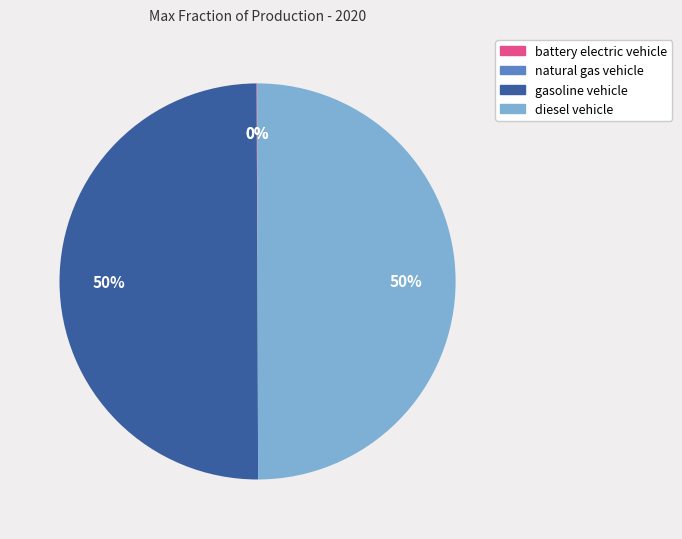

To the nearest percent, what is the difference between the largest and smallest slice percentages?

50%